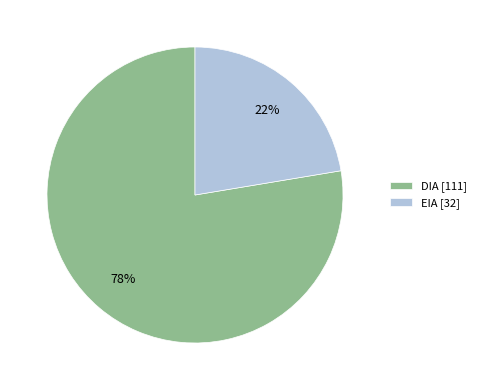

What is the majority slice?

DIA